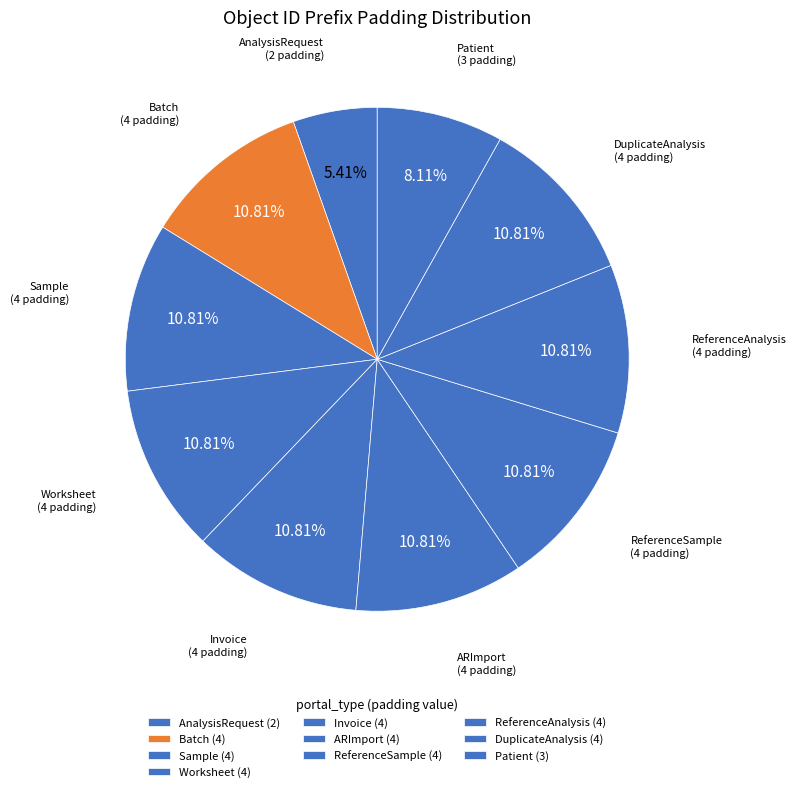

Rank the categories by value from lowest to highest.

AnalysisRequest, Patient, Batch, Sample, Worksheet, Invoice, ARImport, ReferenceSample, ReferenceAnalysis, DuplicateAnalysis